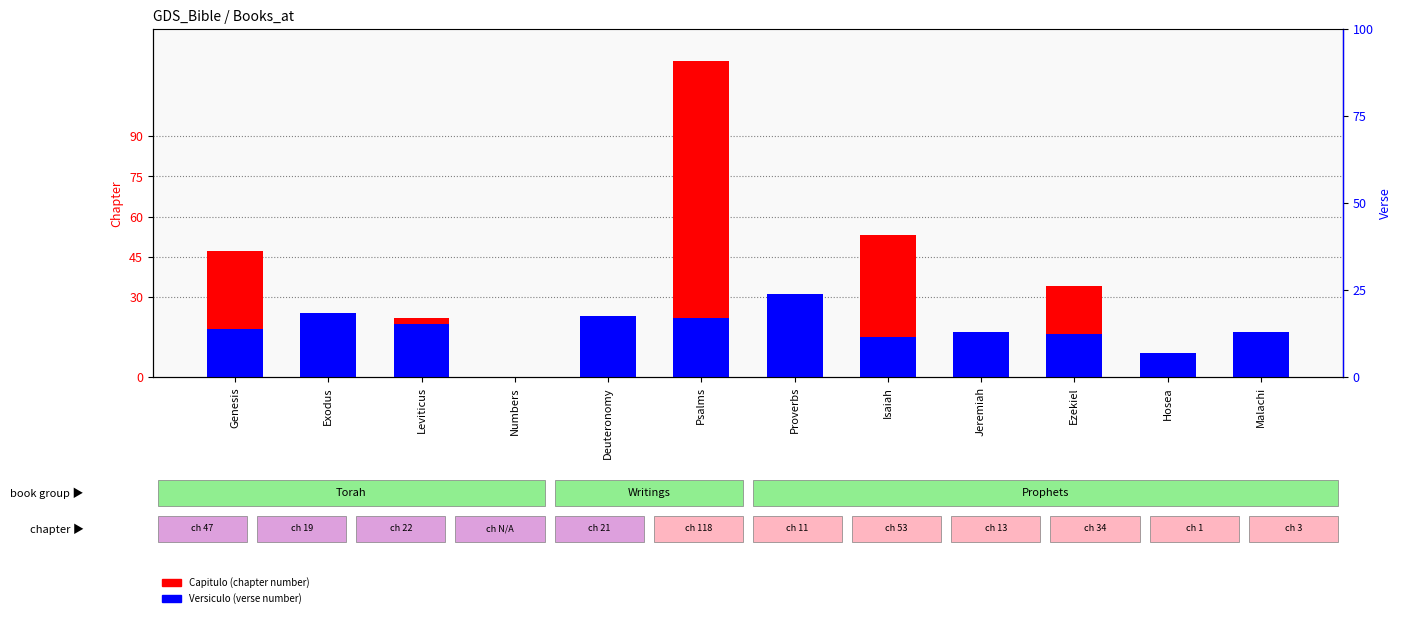

Rank the series at Isaiah from lowest to highest value.

Versiculo, Capitulo